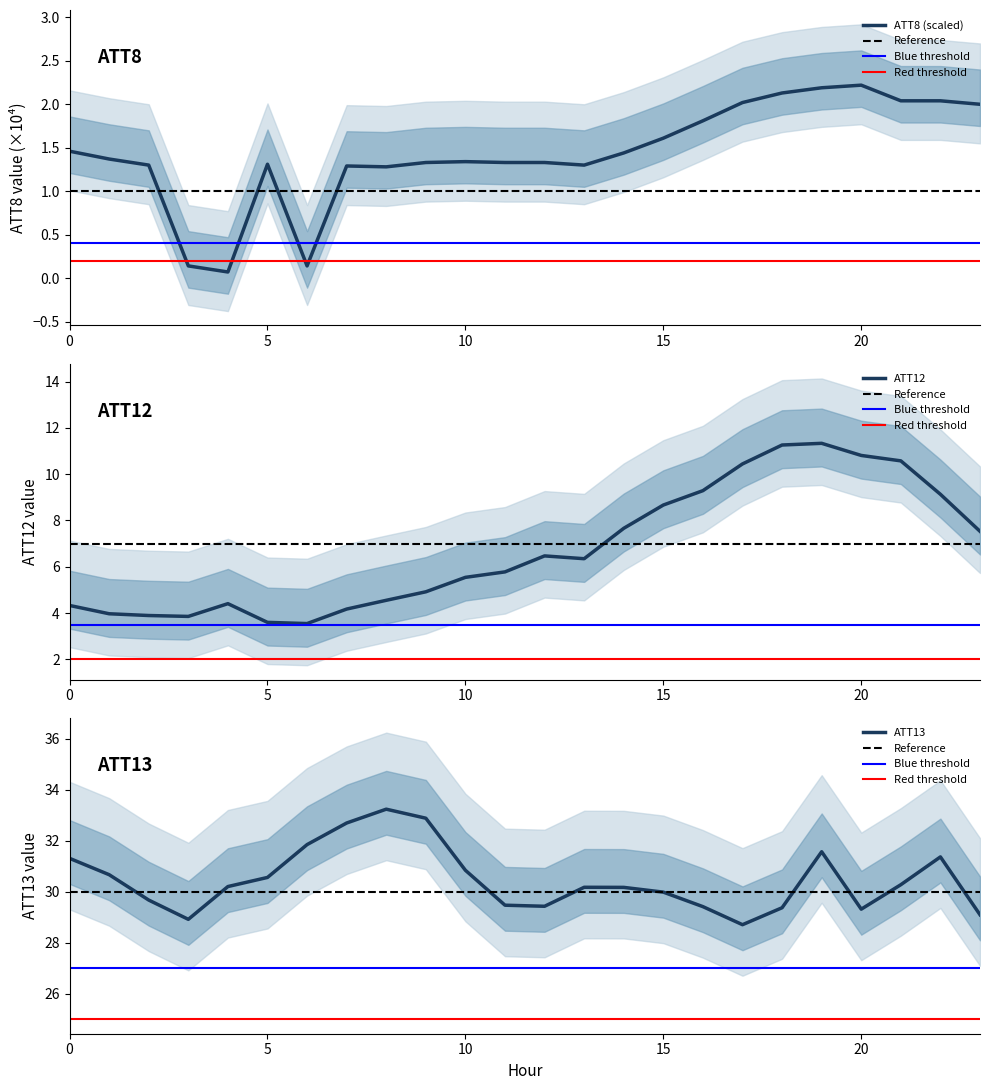

What is the spread (max minus min) of values at 1?

29.3